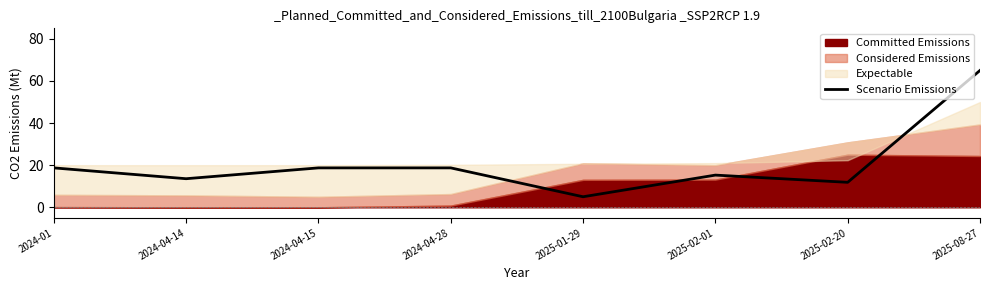

Where does the data first go above 18?

2024-01